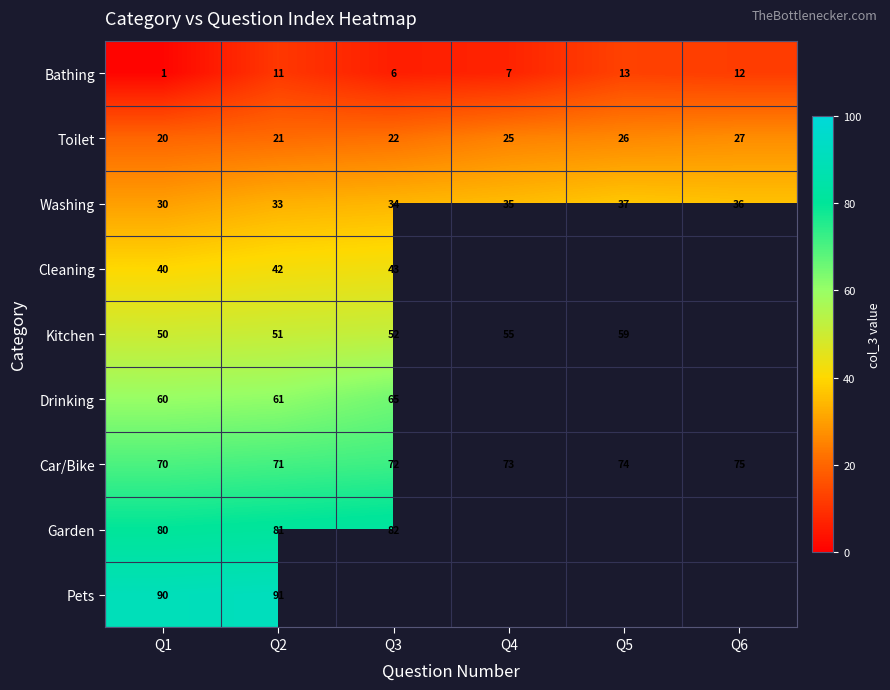

How many Toilet values are between 21 and 26?

4